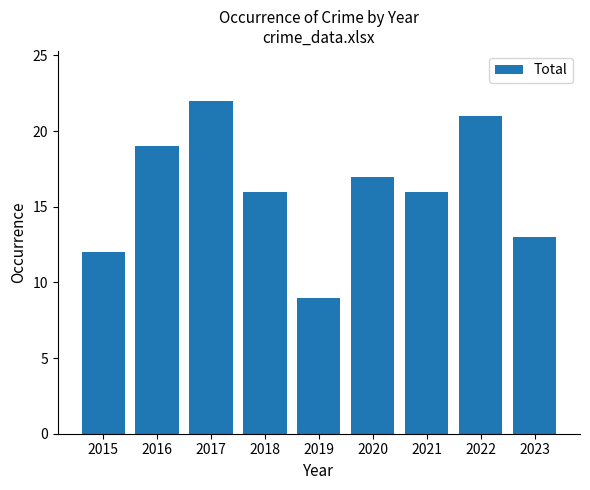

What is the change in value from 2016 to 2021?

-3